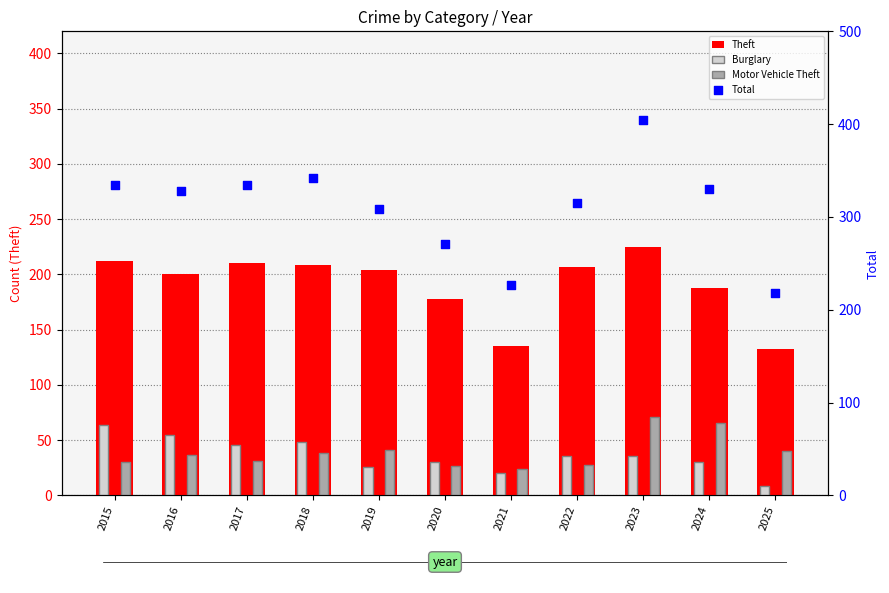

Which series reaches the maximum Y coordinate?

Total